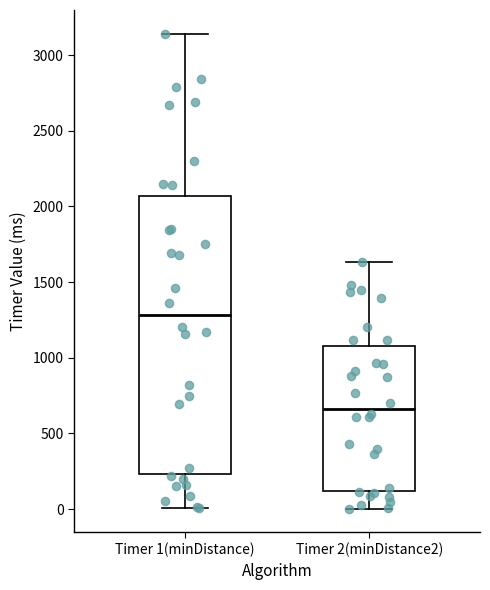

Reading left to right, transcribe this box plot: for each box, give where its median line is, the range the box spans, and where its two whiskers end, as read against the y-axis. The values are not printed on the chart, so give them approximately, as read against the axis.

Timer 1(minDistance): median 1300, box 250 to 2050, whiskers 0 to 3150
Timer 2(minDistance2): median 650, box 100 to 1100, whiskers 0 to 1650